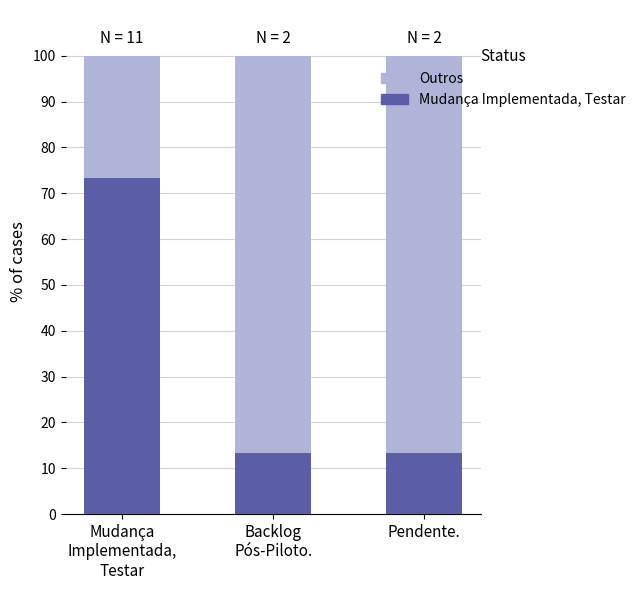

What is the total value across all series at Pendente.?

100.0